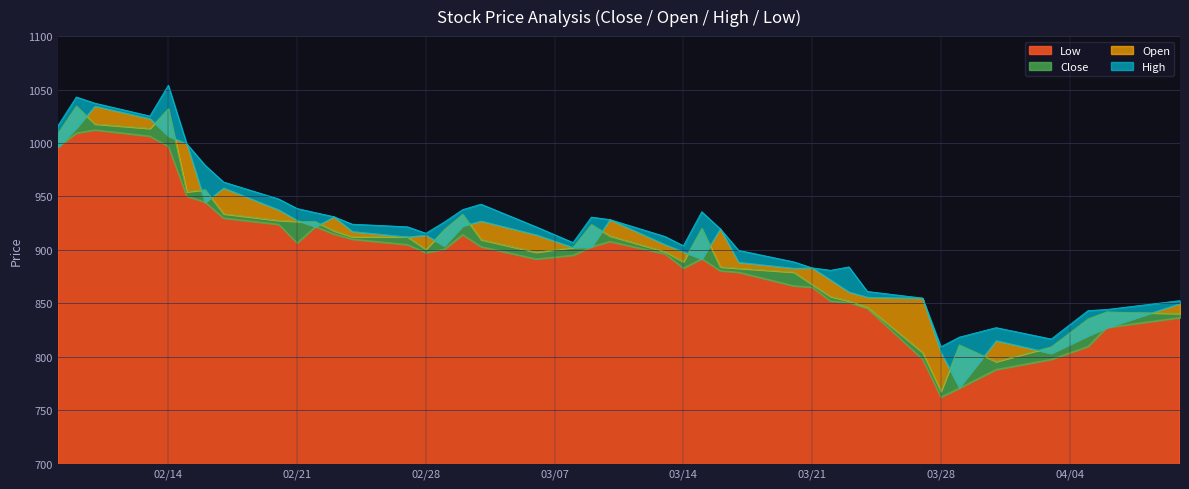

Where is the first local maximum for Close?

2023-02-09